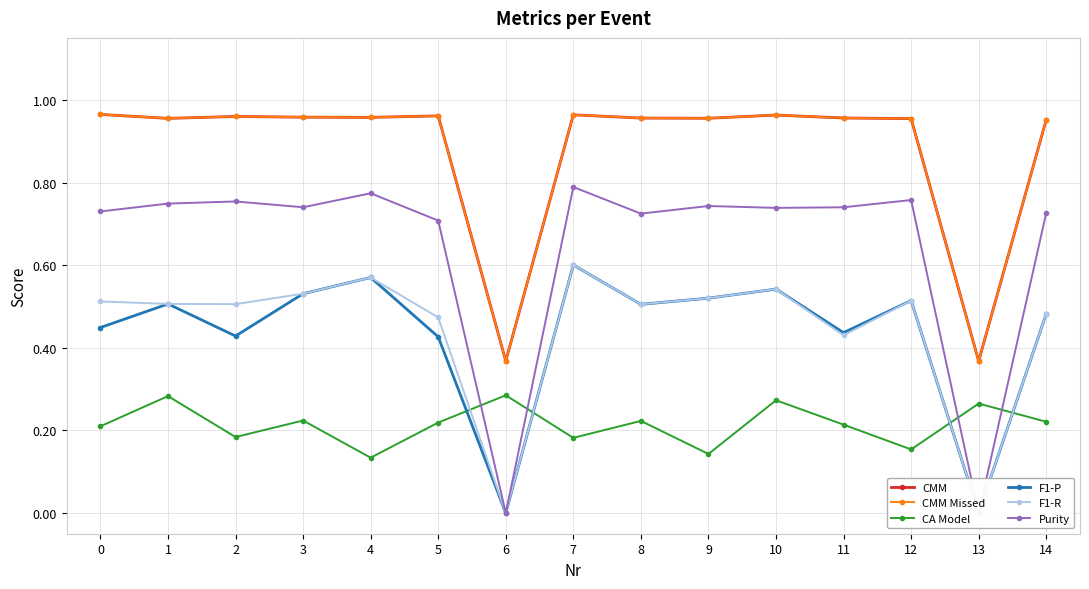

Reading left to right, list all the values displayed in this chart.

CMM: 1.0	1.0	1.0	1.0	1.0	1.0	0.4	1.0	1.0	1.0	1.0	1.0	1.0	0.4	1.0
CMM Missed: 1.0	1.0	1.0	1.0	1.0	1.0	0.4	1.0	1.0	1.0	1.0	1.0	1.0	0.4	1.0
CA Model: 0.2	0.3	0.2	0.2	0.1	0.2	0.3	0.2	0.2	0.1	0.3	0.2	0.2	0.3	0.2
F1-P: 0.4	0.5	0.4	0.5	0.6	0.4	0.0	0.6	0.5	0.5	0.5	0.4	0.5	0.0	0.5
F1-R: 0.5	0.5	0.5	0.5	0.6	0.5	0.0	0.6	0.5	0.5	0.5	0.4	0.5	0.0	0.5
Purity: 0.7	0.7	0.8	0.7	0.8	0.7	0.0	0.8	0.7	0.7	0.7	0.7	0.8	0.0	0.7